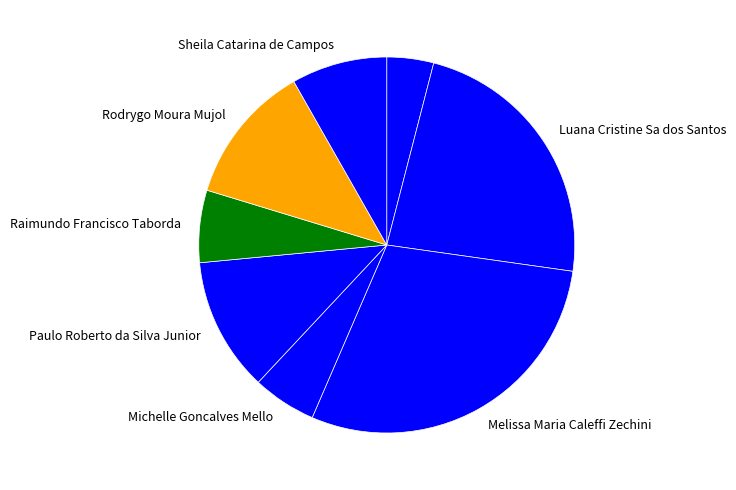

What is the smallest slice in the pie chart?

Elisama Walter Machado